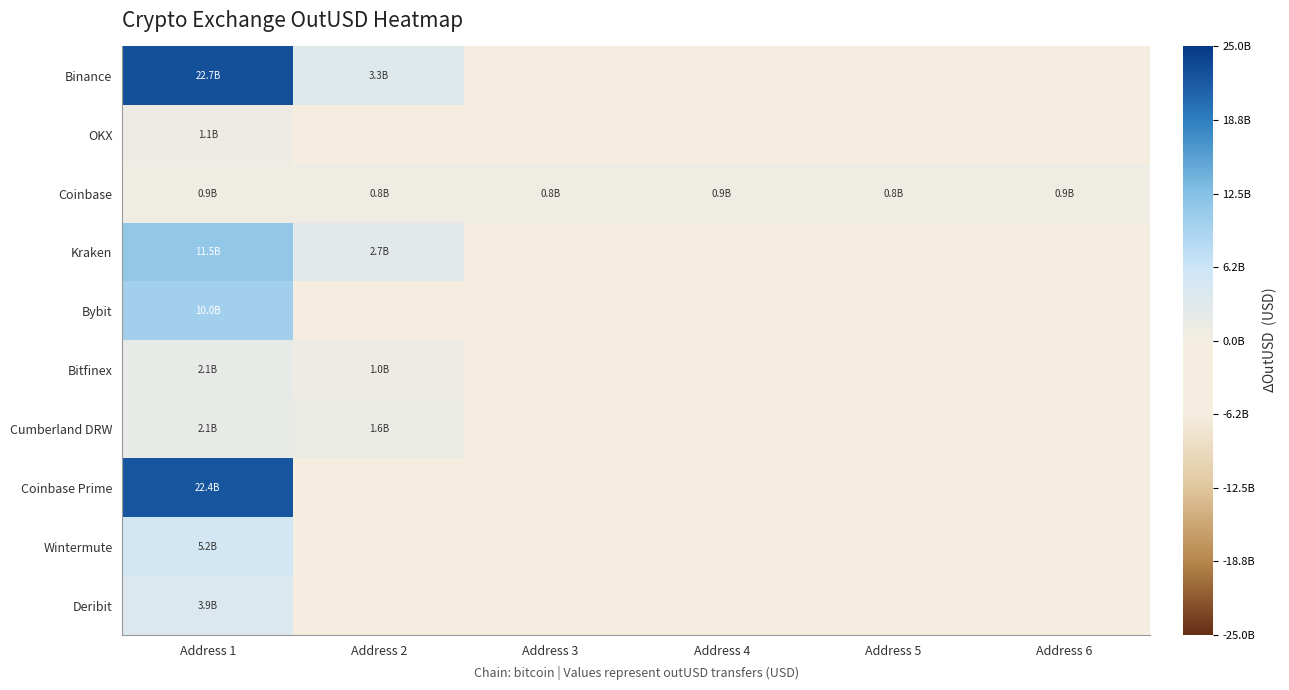

Which series has the largest total across all categories?

Binance